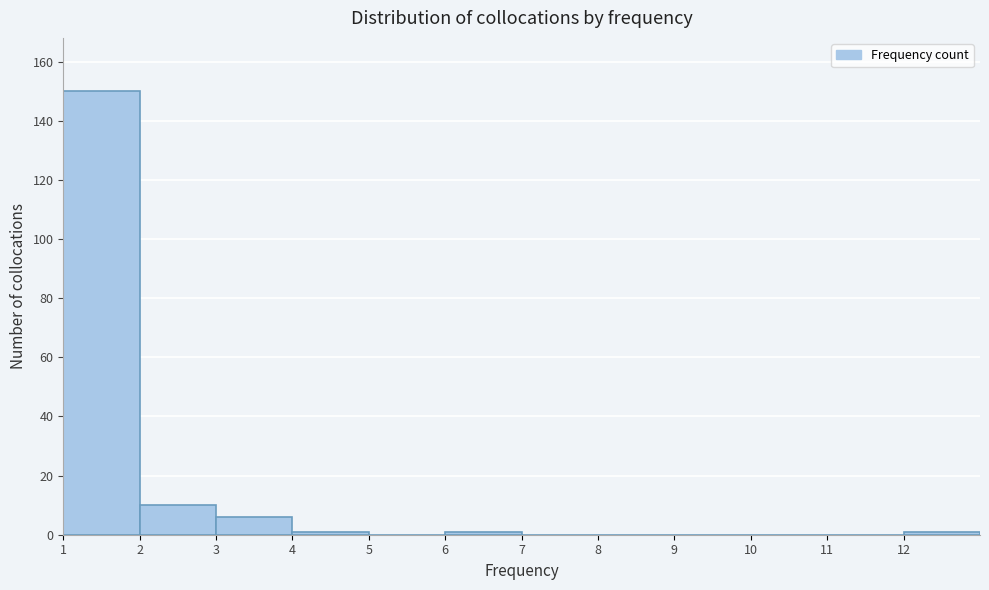

What is the height of the bar covering 1 to 2 on the x-axis? The values are not printed on the chart, so give them approximately, as read against the axis.

150